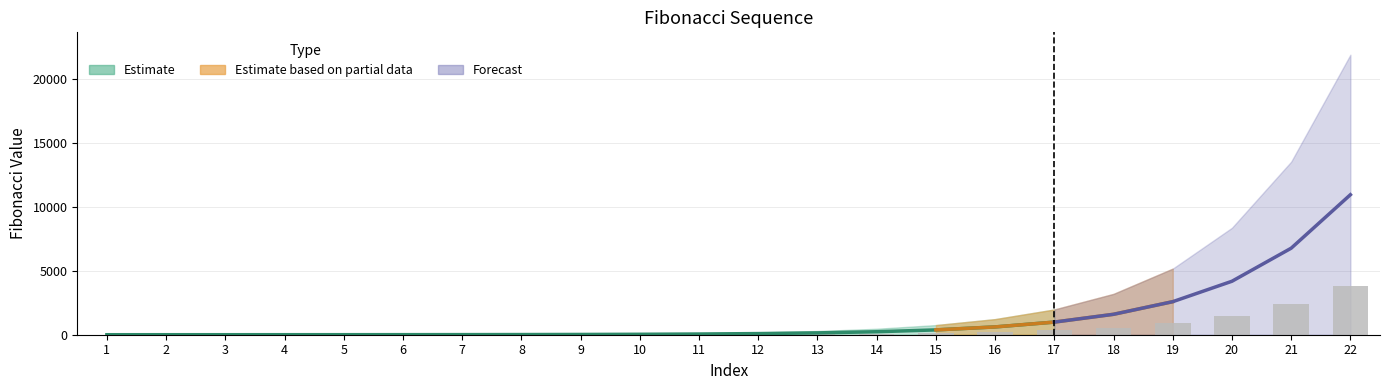

At which label does Fibonacci Sequence reach its minimum?

1